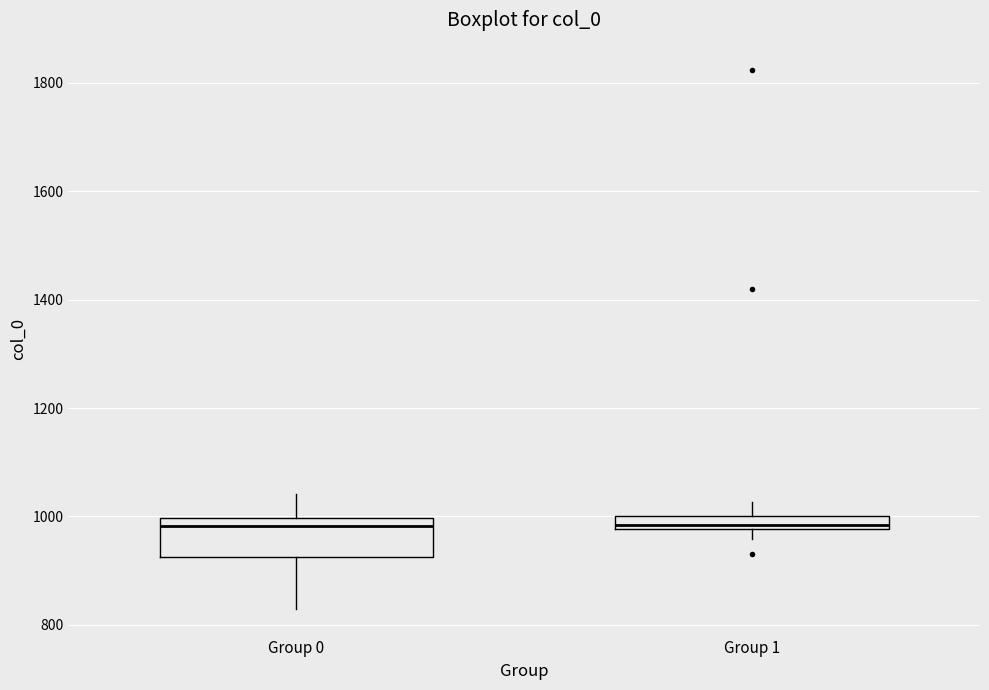

Comparing the boxes themselves (not the whiskers), which one is the tallest?

Group 0